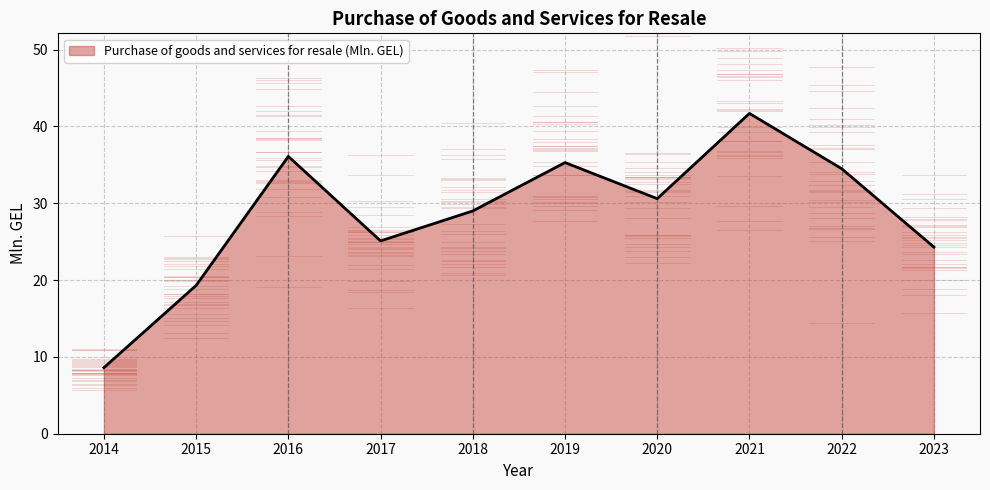

Reading left to right, extract all data points from this chart.

8.6	19.3	36.1	25.1	29.0	35.3	30.6	41.7	34.5	24.3